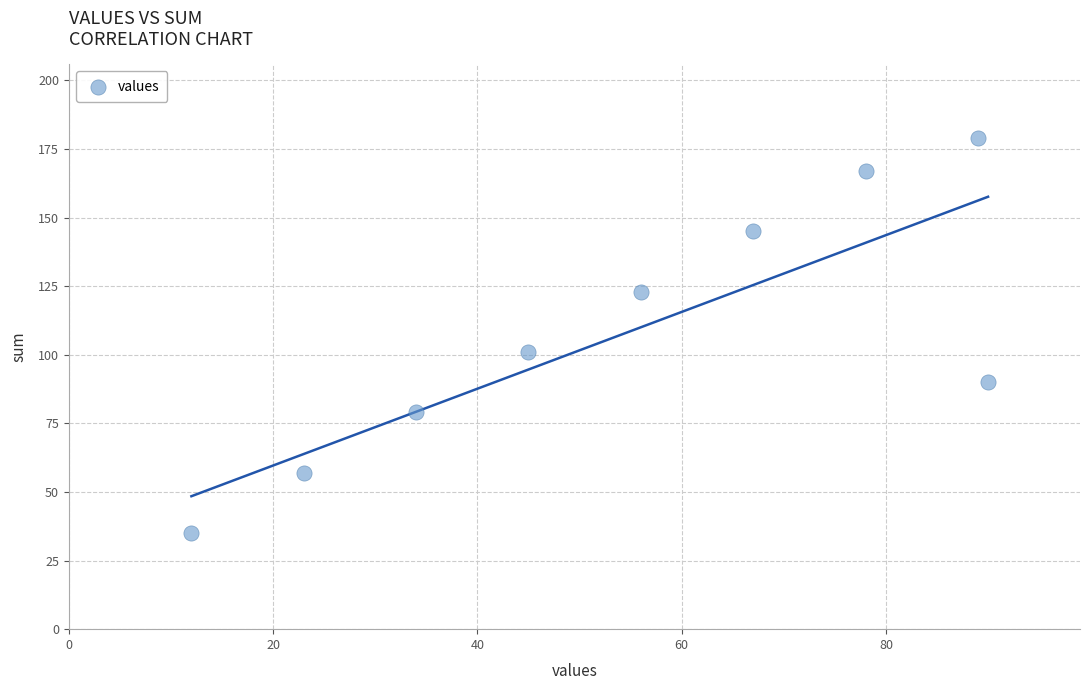

What is the average X value?

55